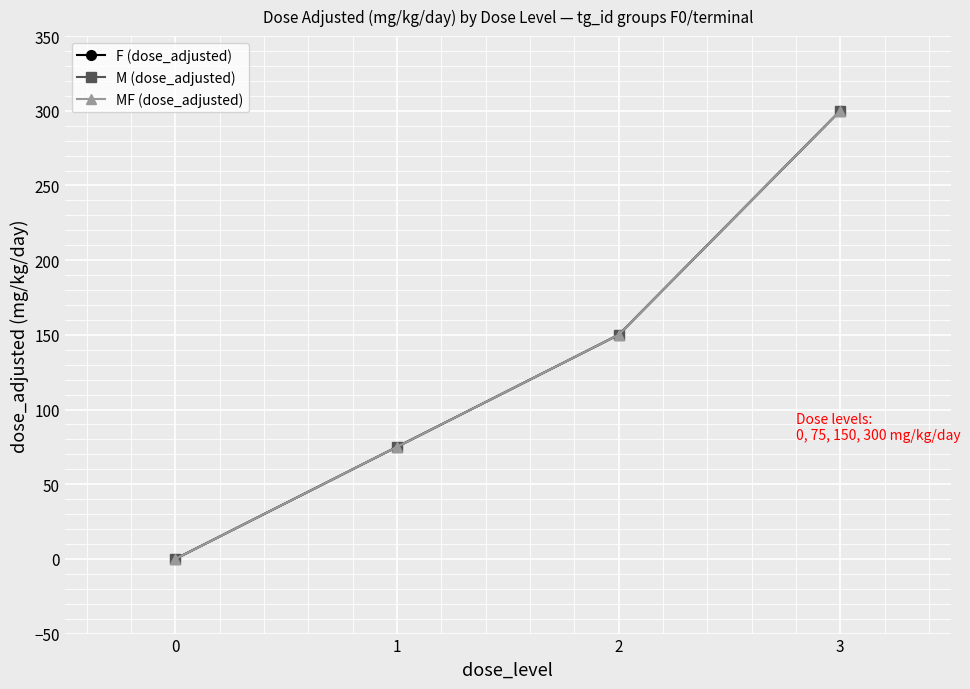

What is the sum of the MF (dose_adjusted) values at 0 and 1?

75